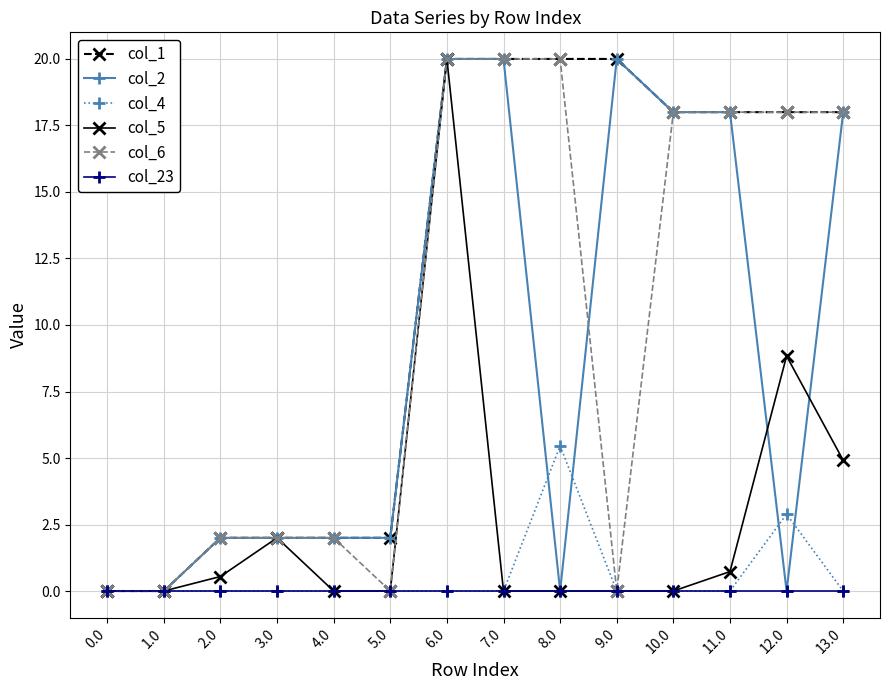

At which category does col_5 reach its first local peak?

3.0